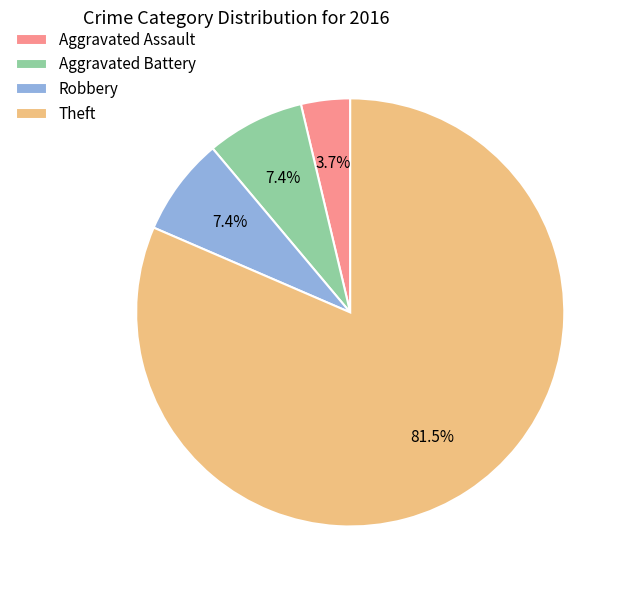

To the nearest percent, what is the average slice percentage?

25%